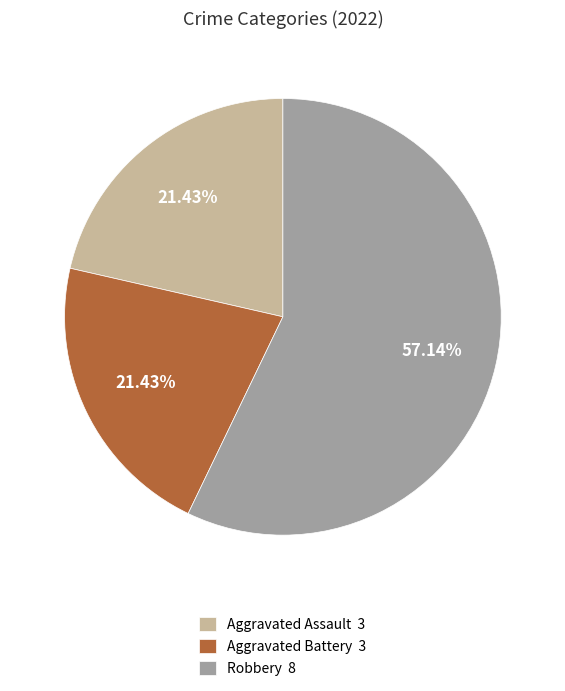

Which has a higher value, Aggravated Battery 3 or Robbery 8?

Robbery 8